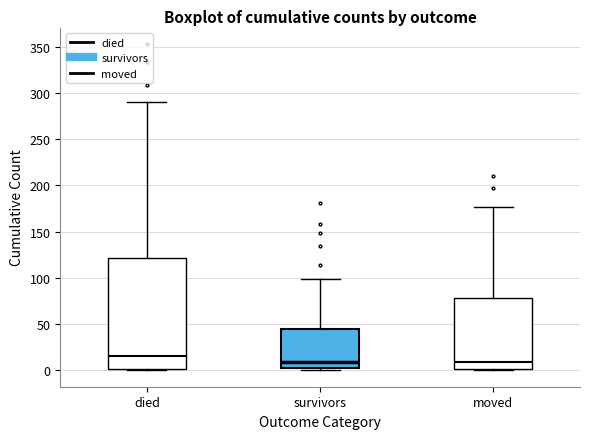

Reading left to right, transcribe this box plot: for each box, give where its median line is, the range the box spans, and where its two whiskers end, as read against the y-axis. The values are not printed on the chart, so give them approximately, as read against the axis.

died: median 15, box 0 to 120, whiskers 0 to 290
survivors: median 10, box 5 to 45, whiskers 0 to 100
moved: median 10, box 0 to 80, whiskers 0 to 175